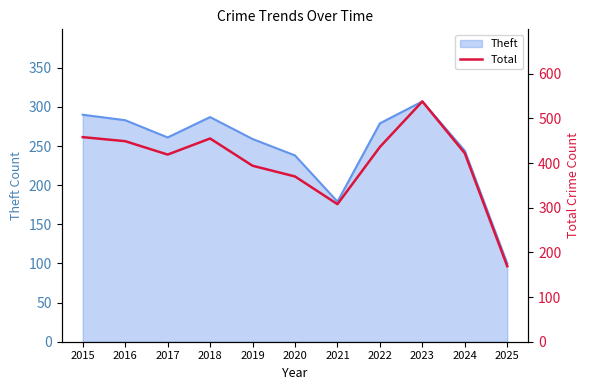

Does the chart display data point markers on the line(s)?

No